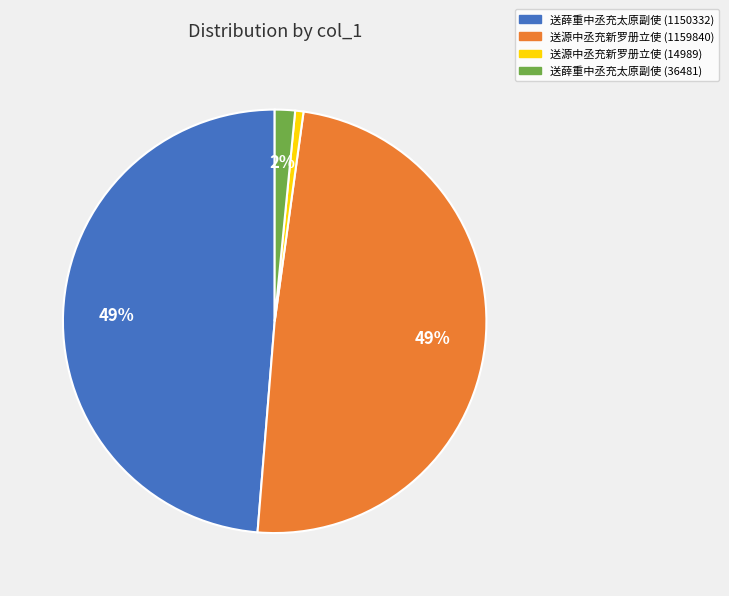

The 送薛重中丞充太原副使 (1150332) slice represents 59% of the pie. True or false?

False